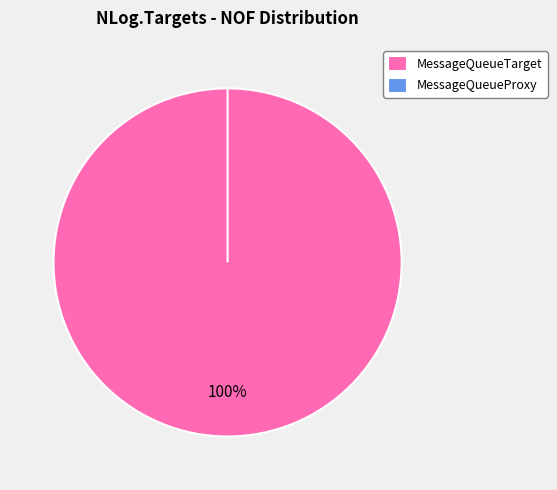

Does MessageQueueProxy account for over 50% of the chart?

No